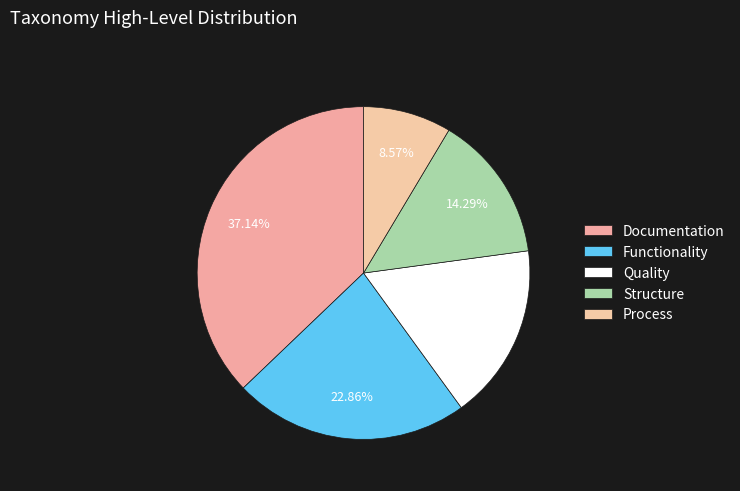

How many segments does this pie chart have?

5